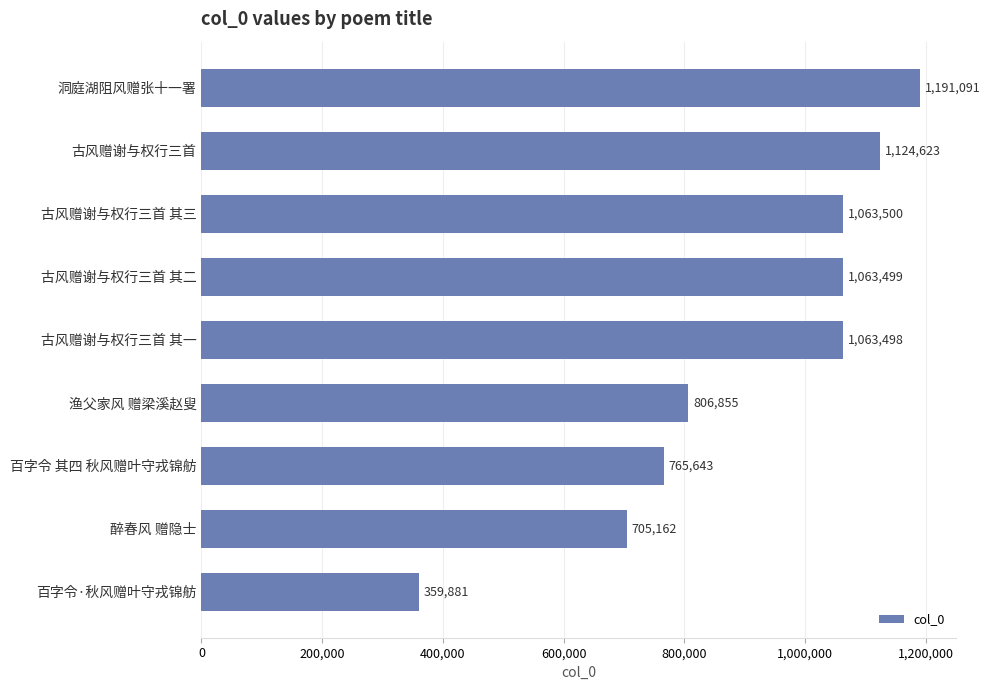

Reading top to bottom, what are all the values shown in this chart?

1191091	1124623	1063500	1063499	1063498	806855	765643	705162	359881